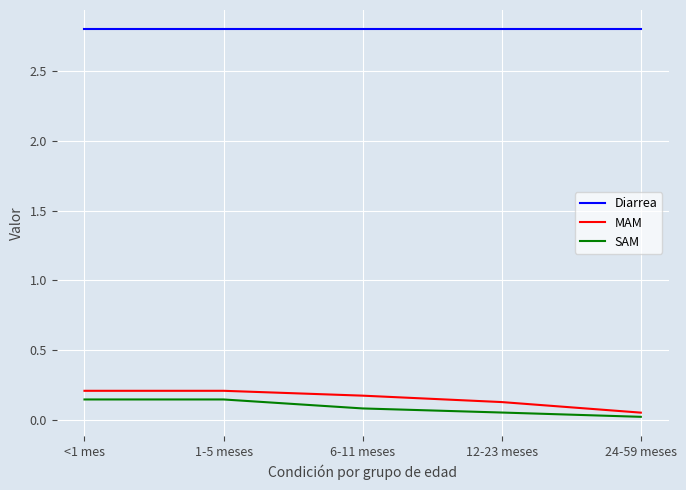

True or false: Diarrea and SAM intersect in this chart.

False